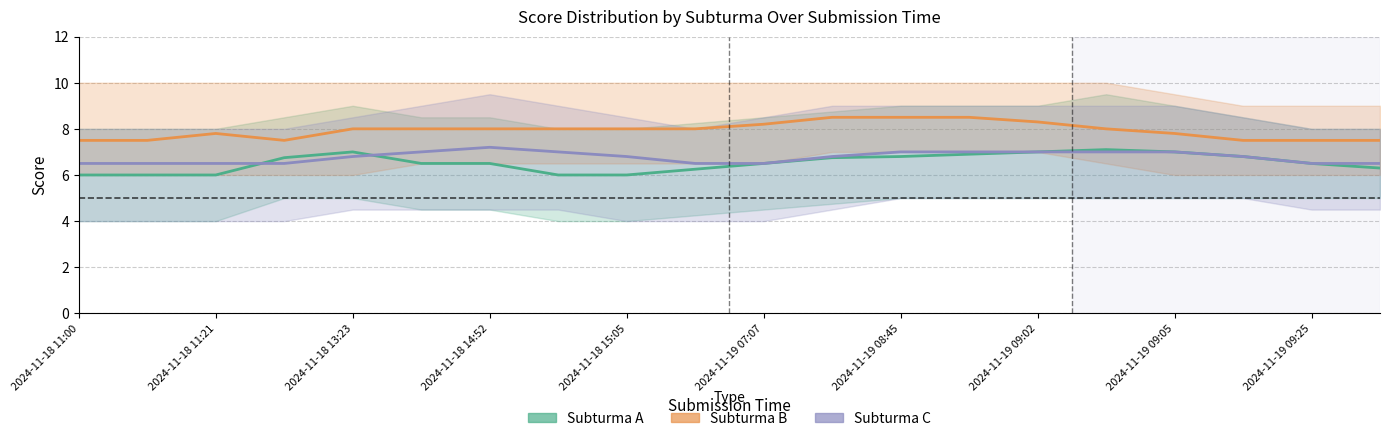

How many lines are shown in the chart?

3